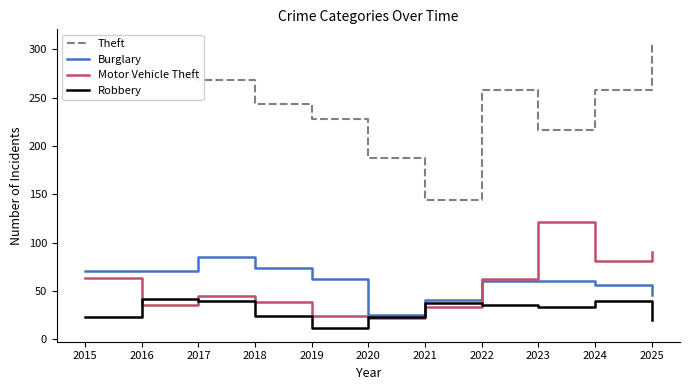

Between 2015 and 2020, which series saw the biggest shift?

Theft